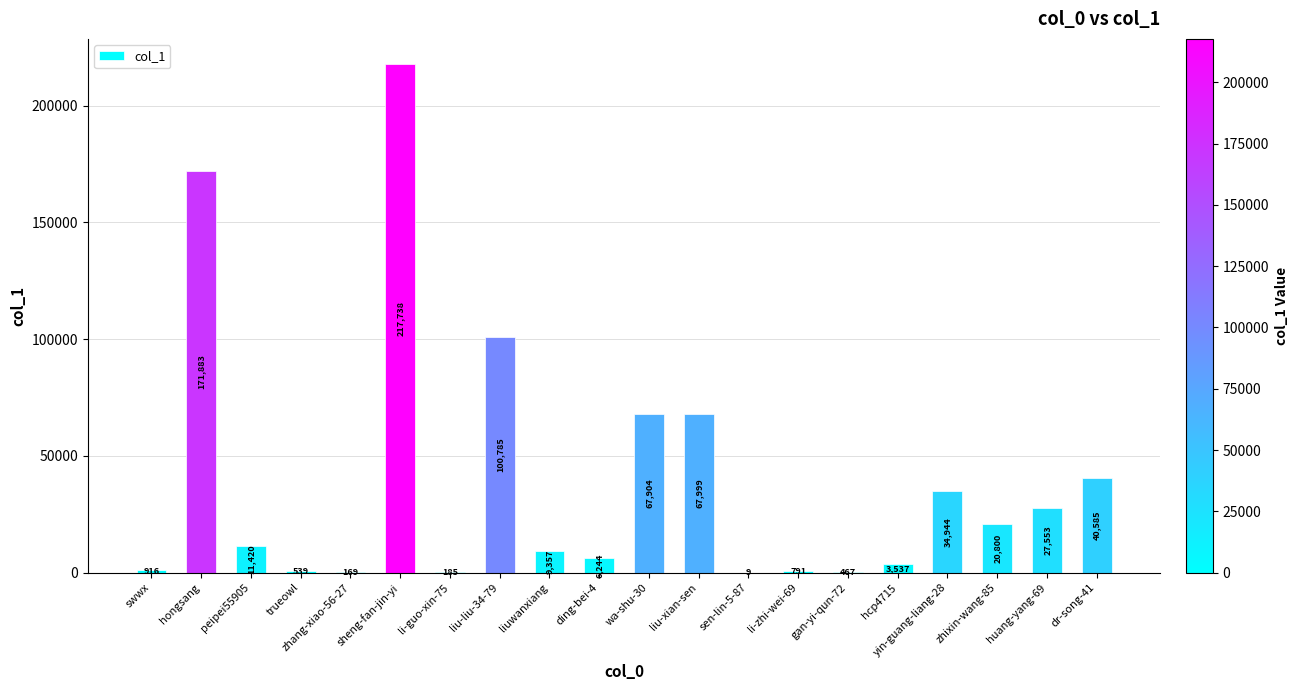

What is the maximum value shown in the chart?

217738